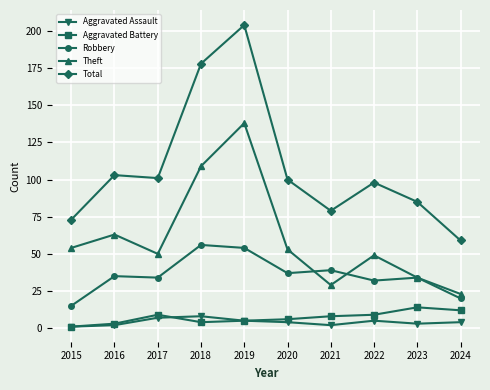

Is the value of Theft at 2018 greater than the value of Aggravated Battery at 2020?

Yes